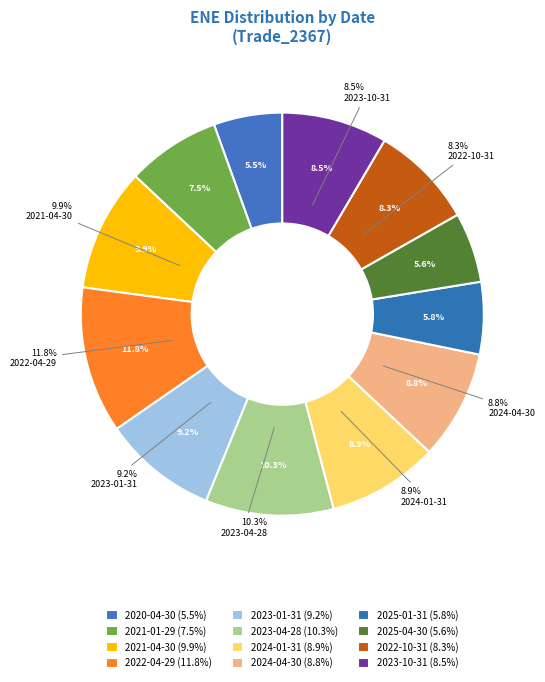

Which slice is the smallest?

2020-04-30